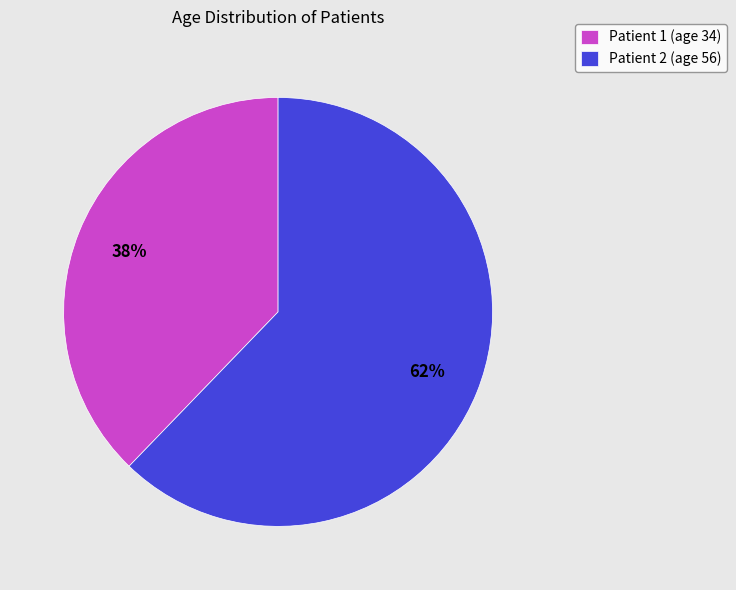

True or false: Patient 2 accounts for 62% of the total.

True